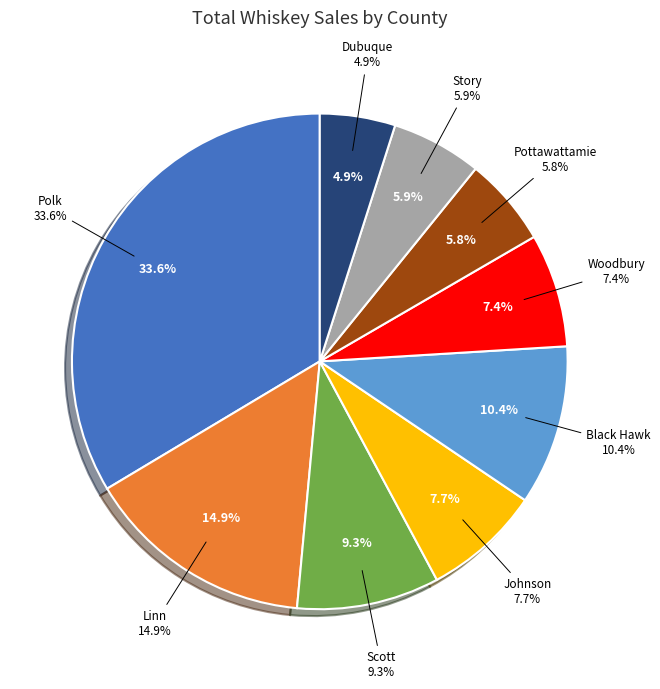

How much of the chart is everything except Woodbury?

92.6%